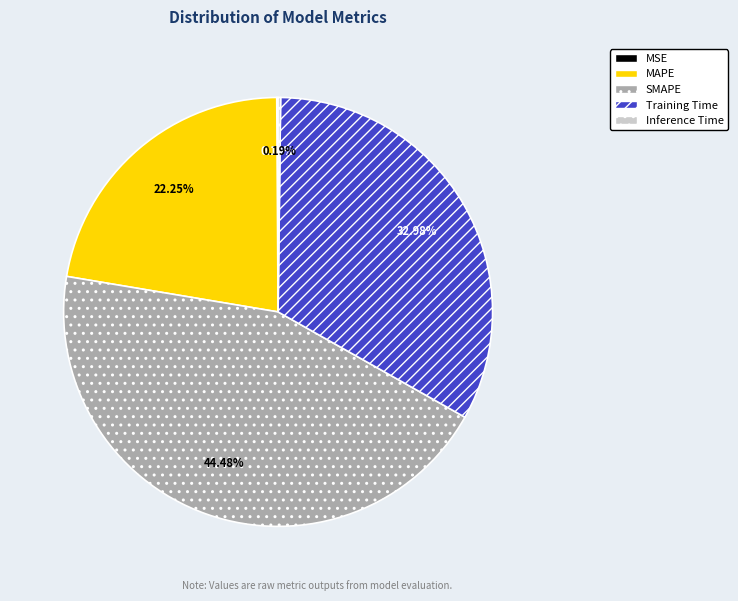

What is the ratio of the value at MAPE to the value at SMAPE?

0.5